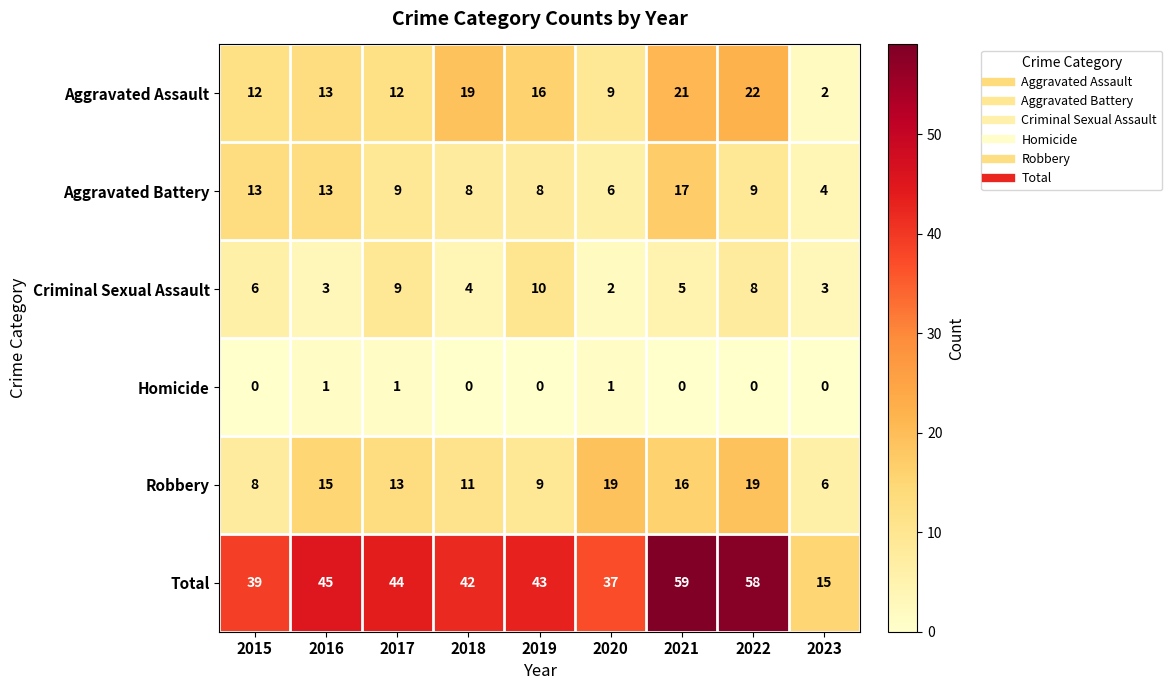

Is it true that Criminal Sexual Assault equals 4 at 2017?

False